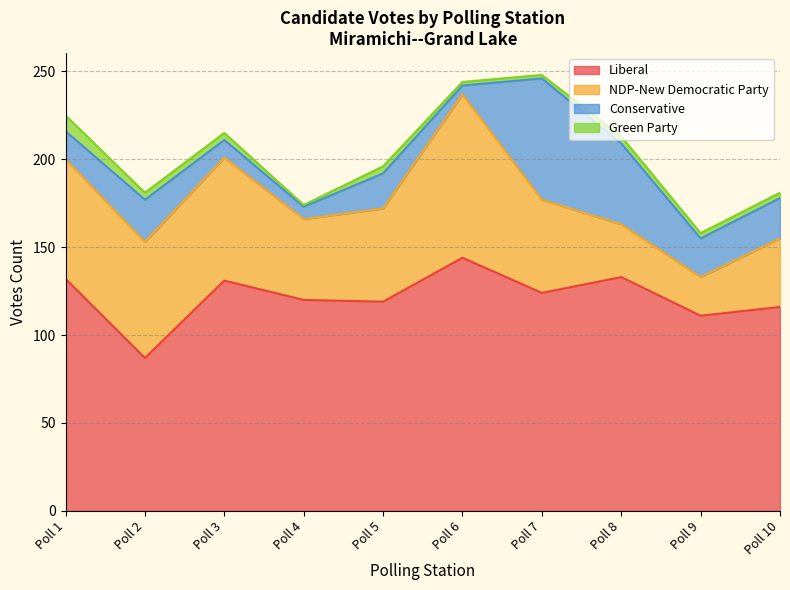

At Poll 3, list the series in order from smallest to largest.

Green Party, Conservative, NDP-New Democratic Party, Liberal